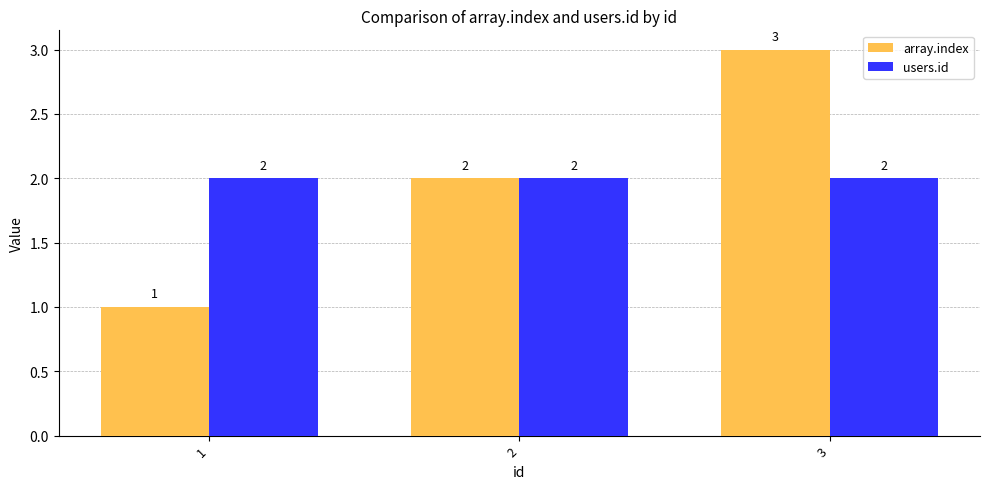

Where is array.index nearest to the value 2?

2